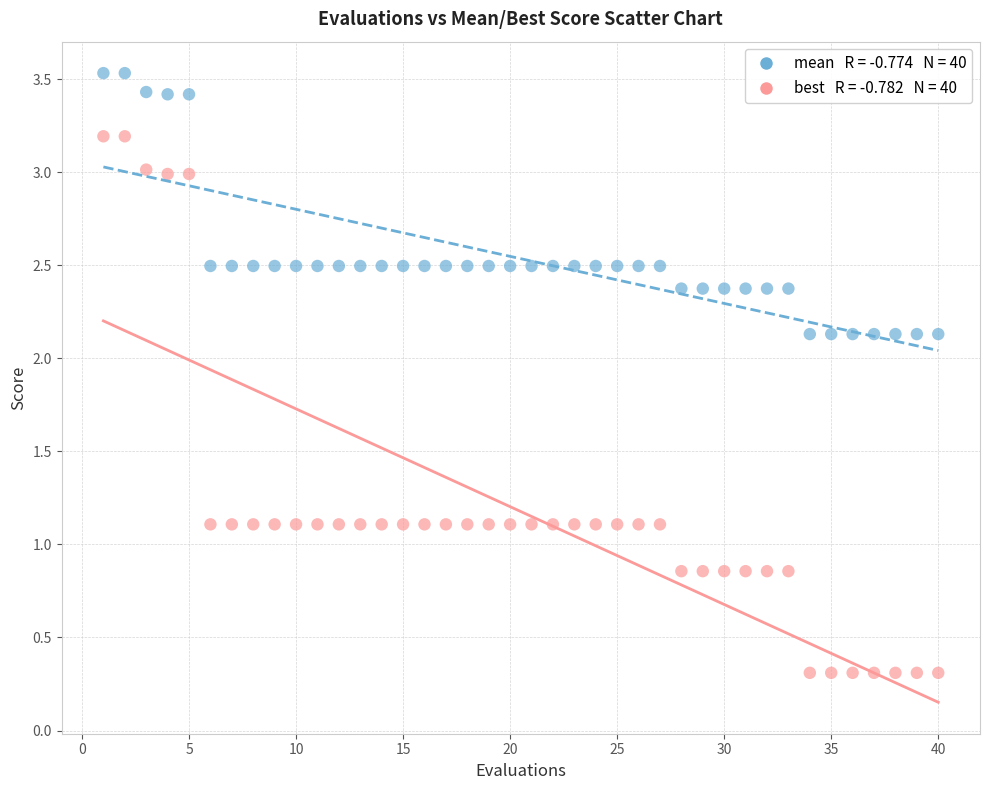

Across all data points, what is the range of Y values (max minus min)?

3.2